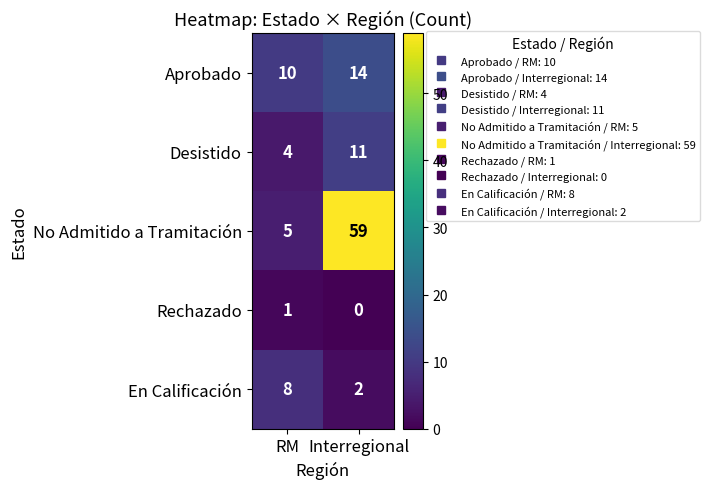

What is the minimum value for Desistido?

4